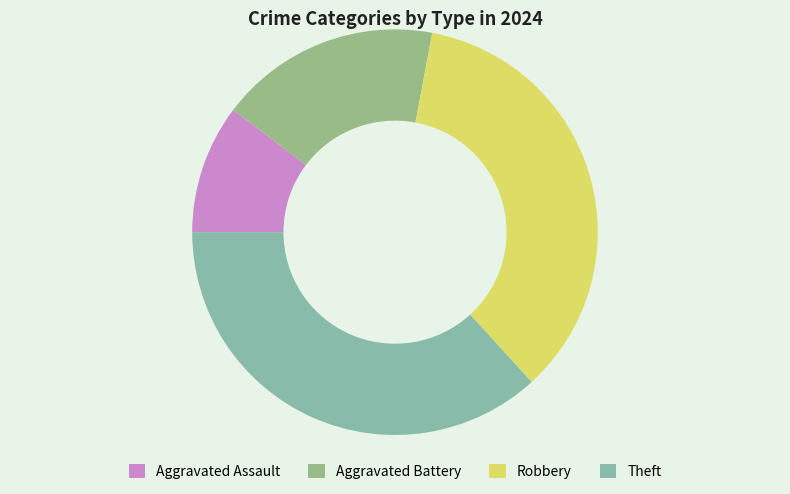

Does Robbery account for over 50% of the chart?

No